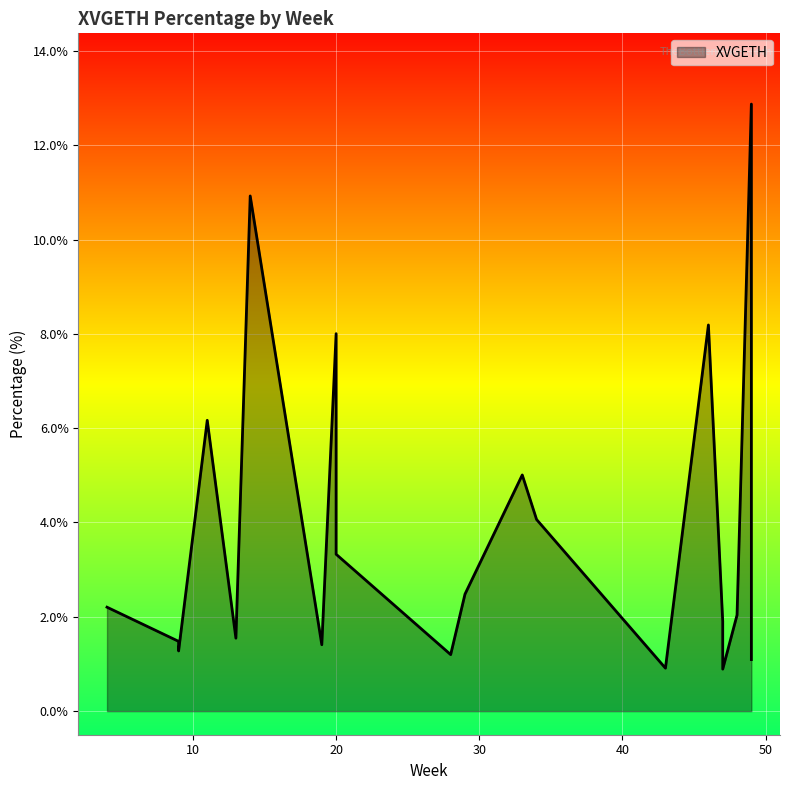

Rank the categories by value from highest to lowest.

49, 14, 46, 20, 11, 33, 34, 20, 29, 4, 48, 47, 13, 9, 19, 9, 28, 49, 43, 47